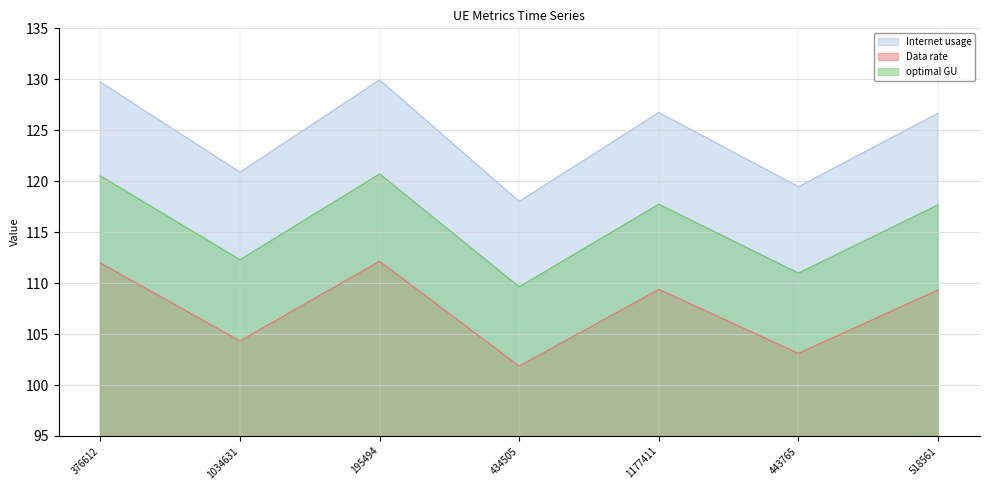

Where is the first local maximum for optimal GU?

195494